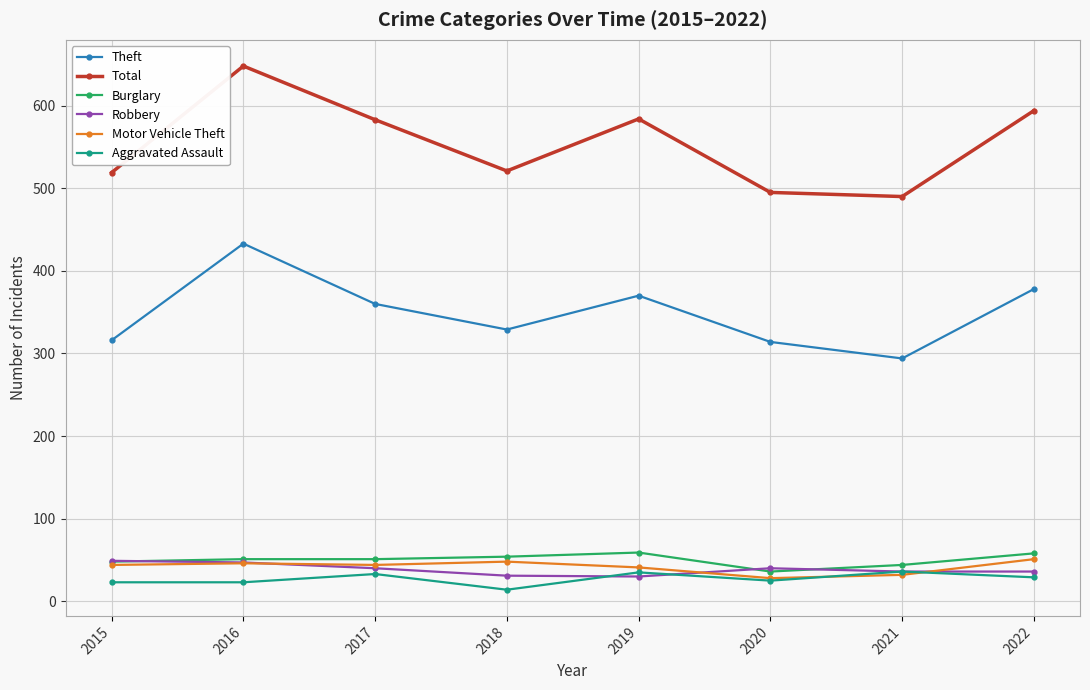

Where is the first local maximum for Theft?

2016